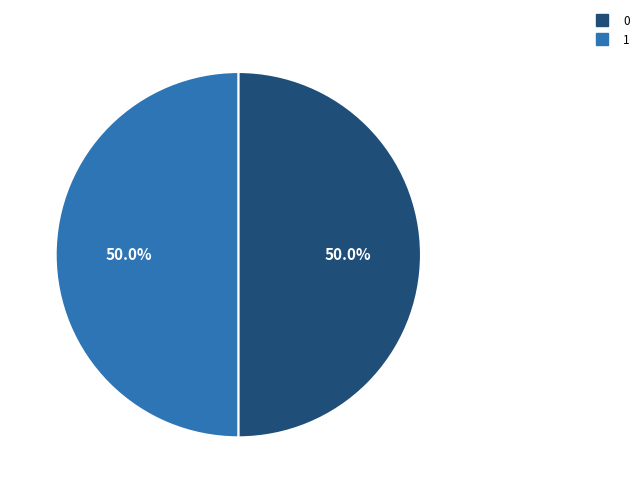

To the nearest percent, what is the combined percentage of 0 and 1?

100%